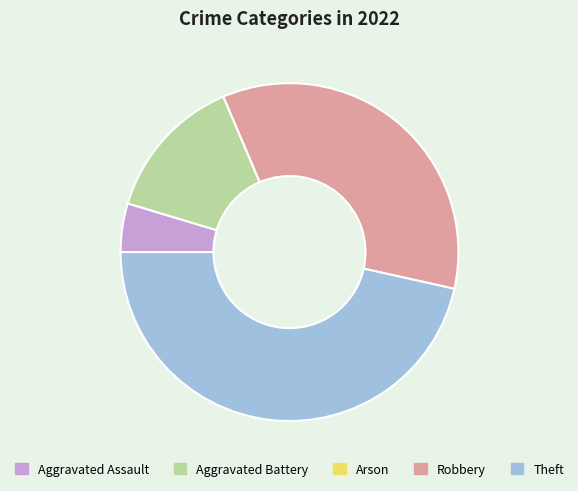

What is the largest slice in the pie chart?

Theft